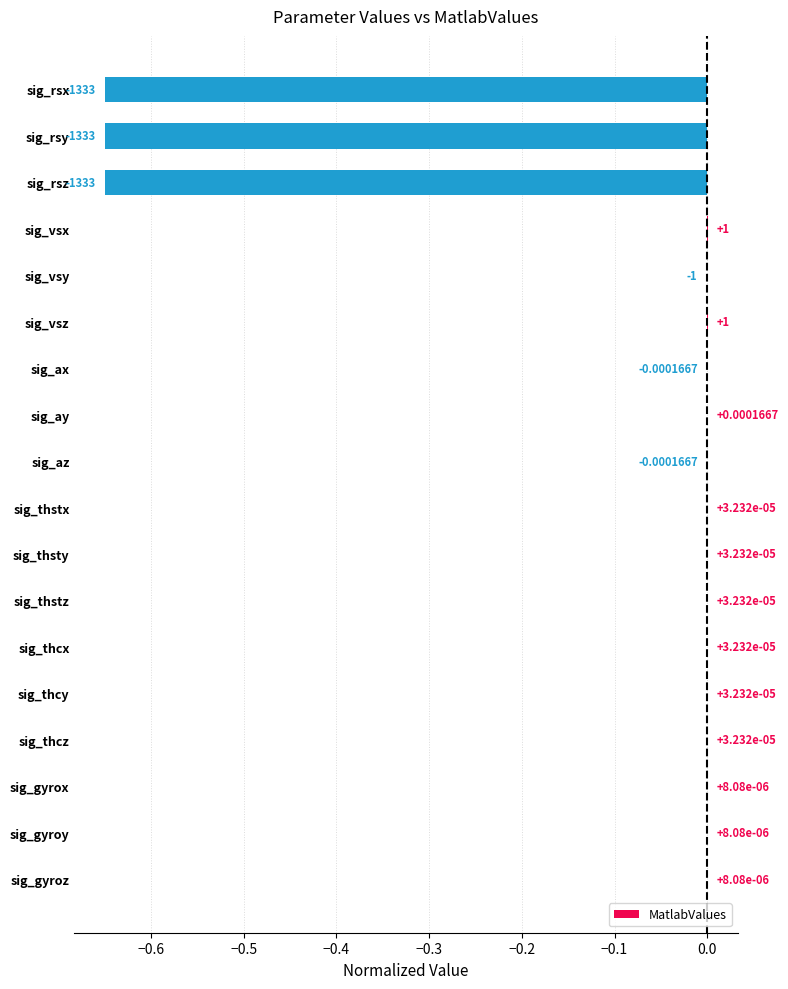

Between sig_rsx and sig_thstx, which is larger?

sig_thstx